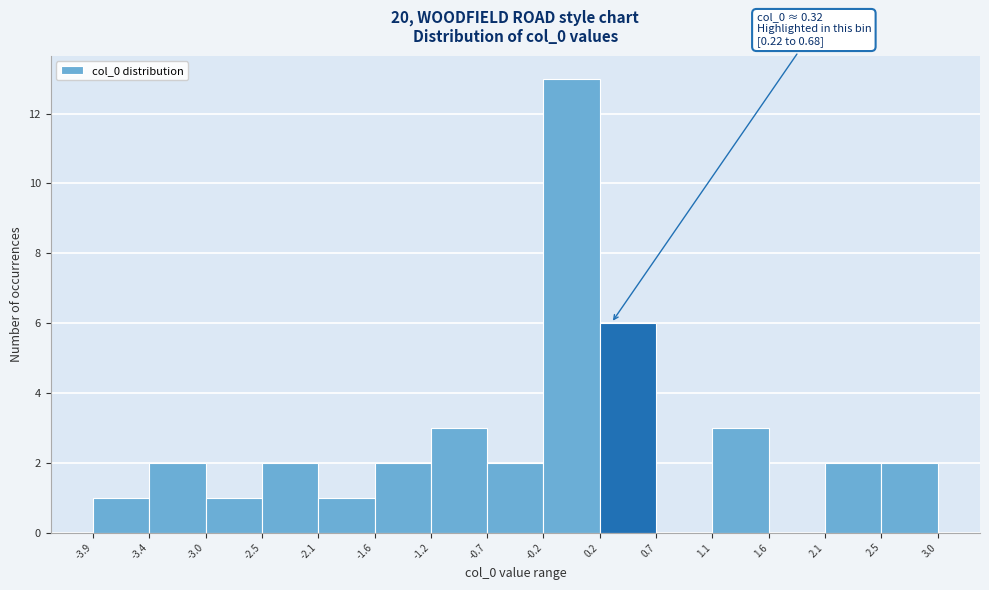

Which range on the x-axis has the tallest bar?

-0.2 to 0.2